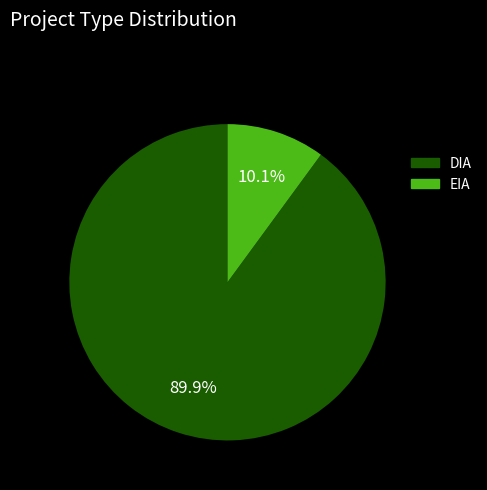

Rank the categories by value from lowest to highest.

EIA, DIA